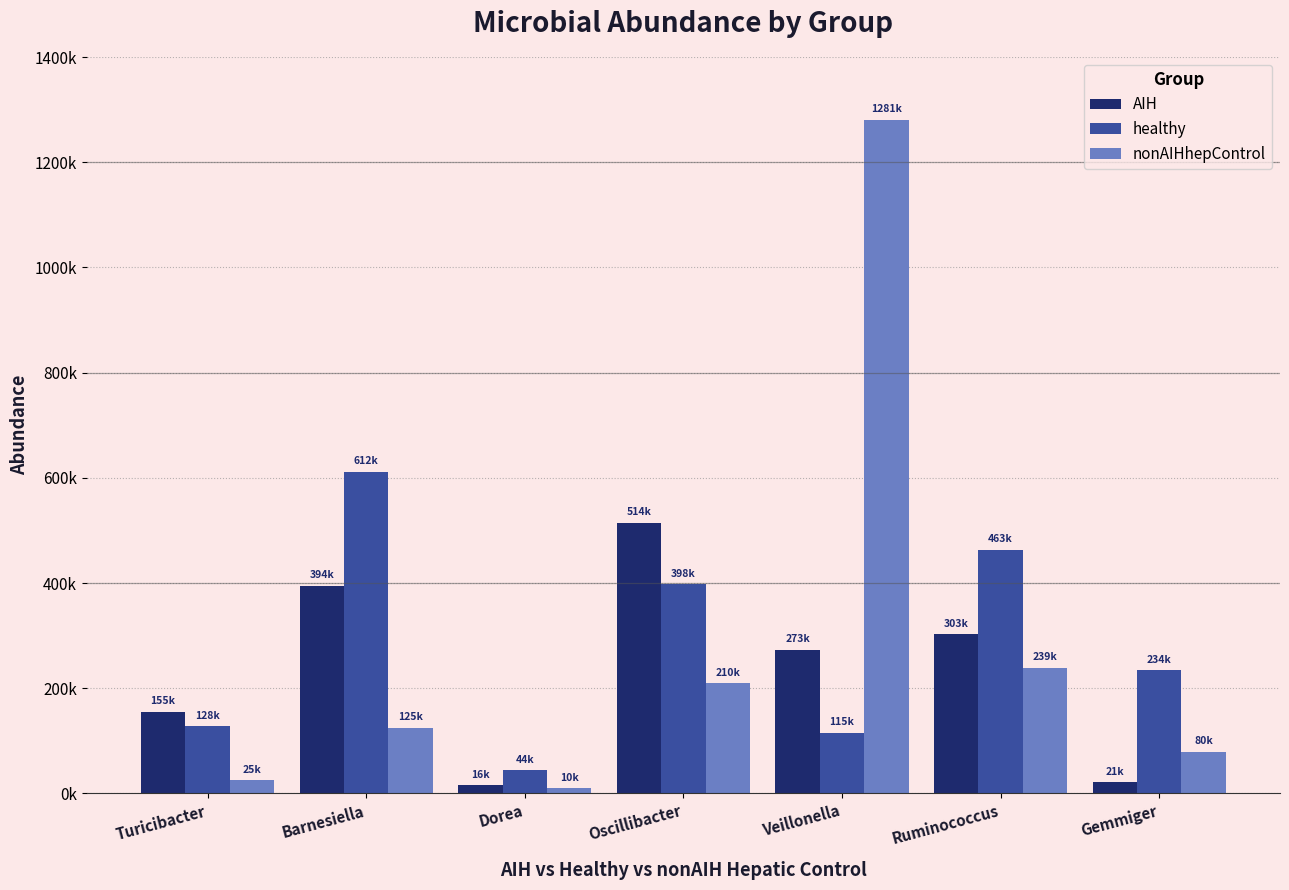

What position from the left is Turicibacter?

1